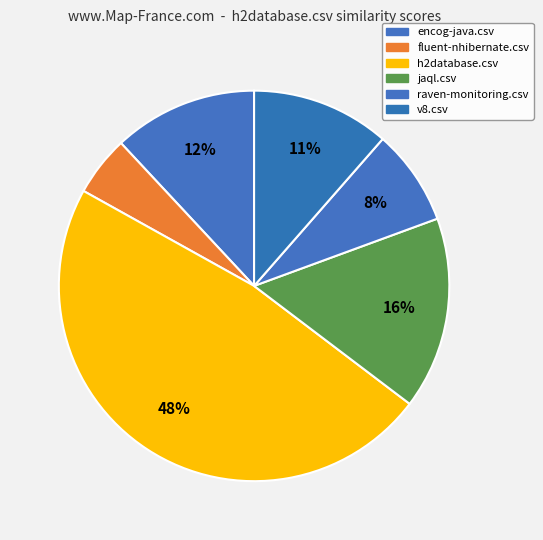

To the nearest percent, what percentage of the pie is encog-java.csv?

12%